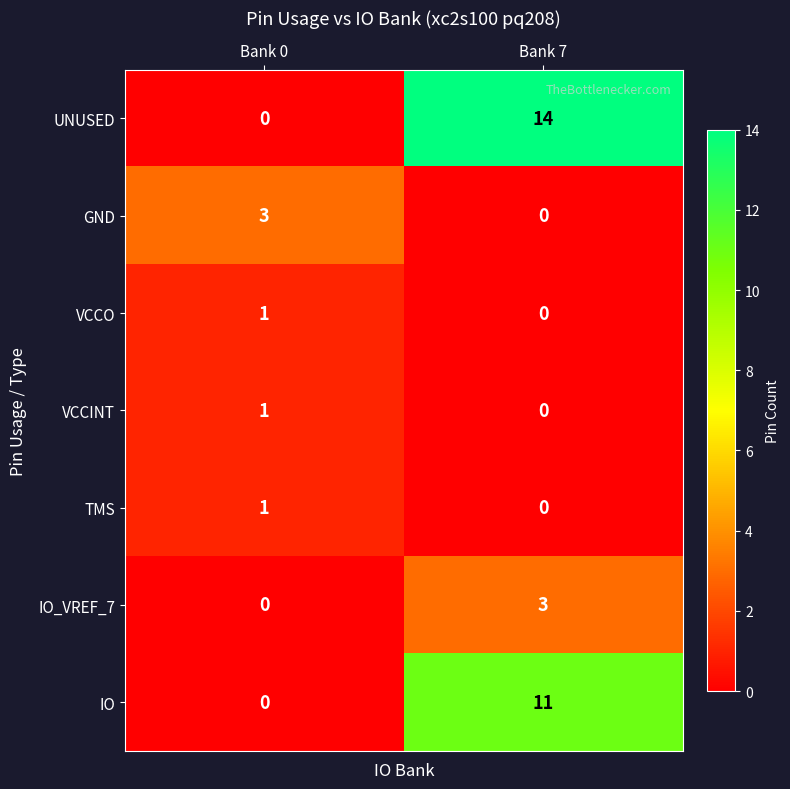

Is it true that IO equals 11 at Bank 7?

True